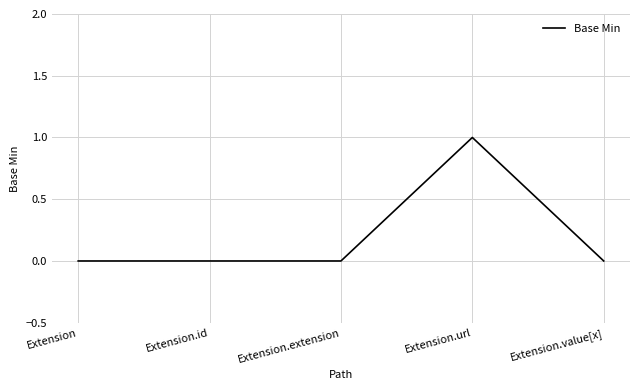

The chart shows a value of 0 at Extension.url. True or false?

False